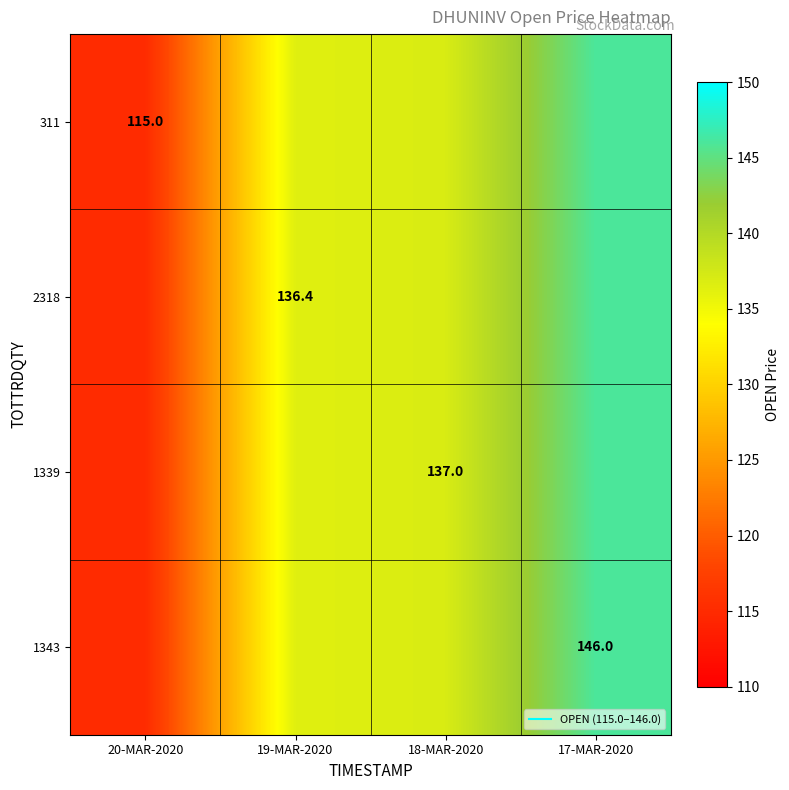

Is it true that 2318 equals 137.0 at 18-MAR-2020?

True